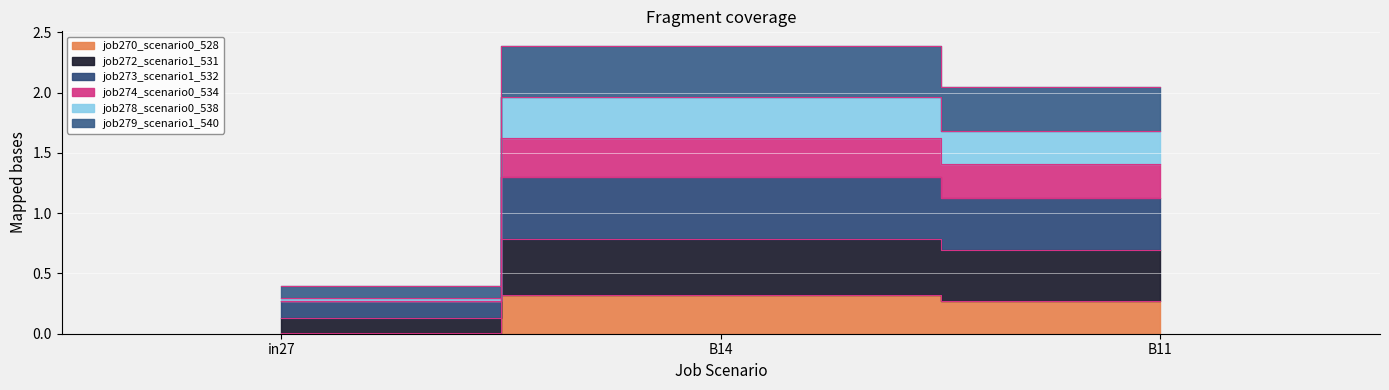

The job272_scenario1_531 series shows 0.3 at B11. True or false?

False